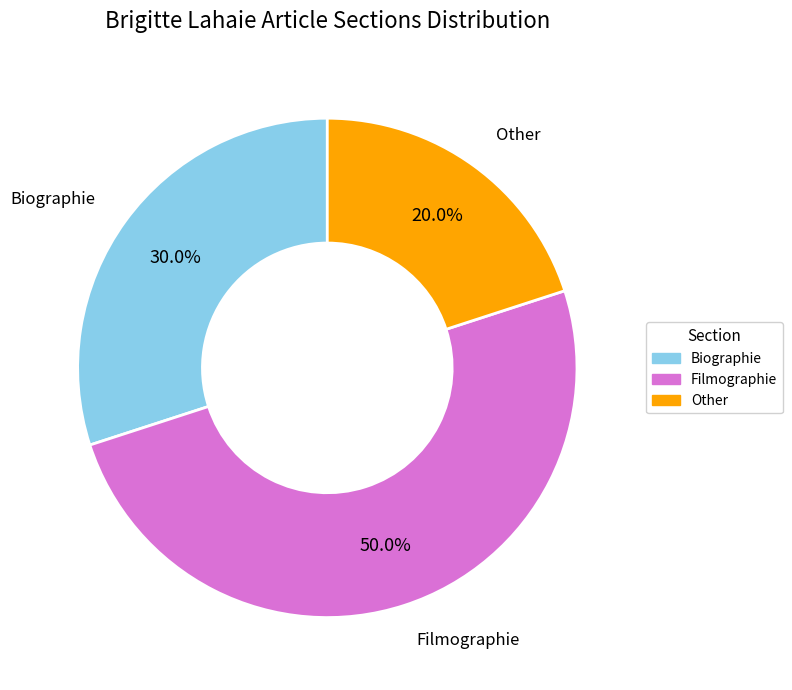

What percentage is the Biographie slice, to the nearest percent?

30%